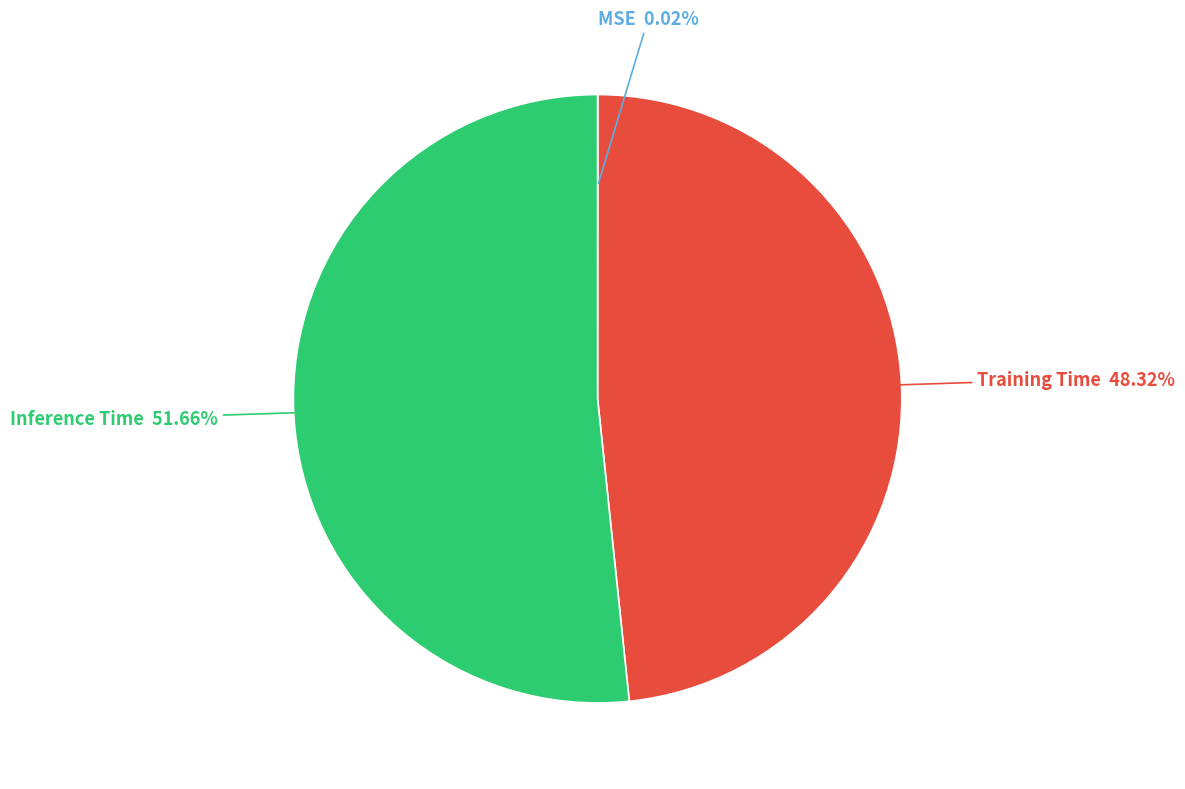

Is it true that Training Time is 48% of the pie?

True